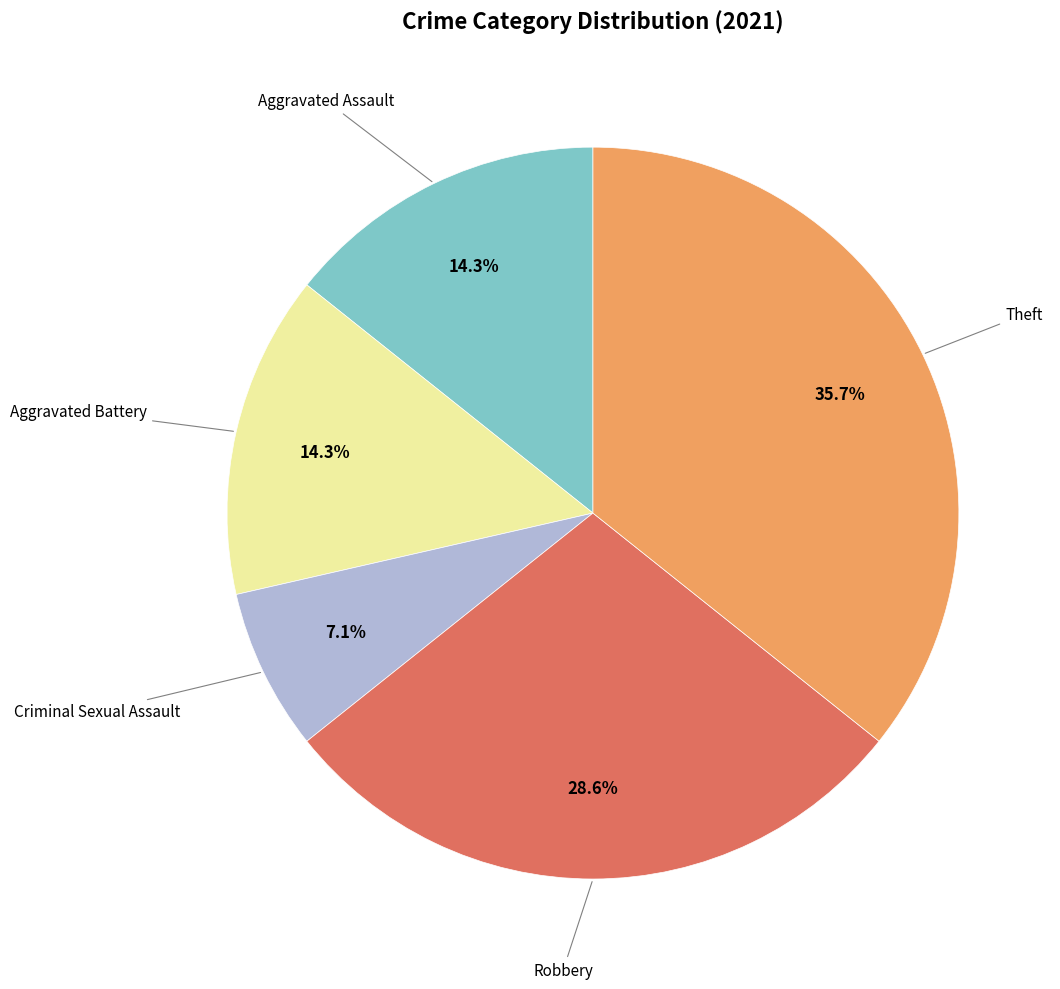

Is there a majority slice in this chart?

No